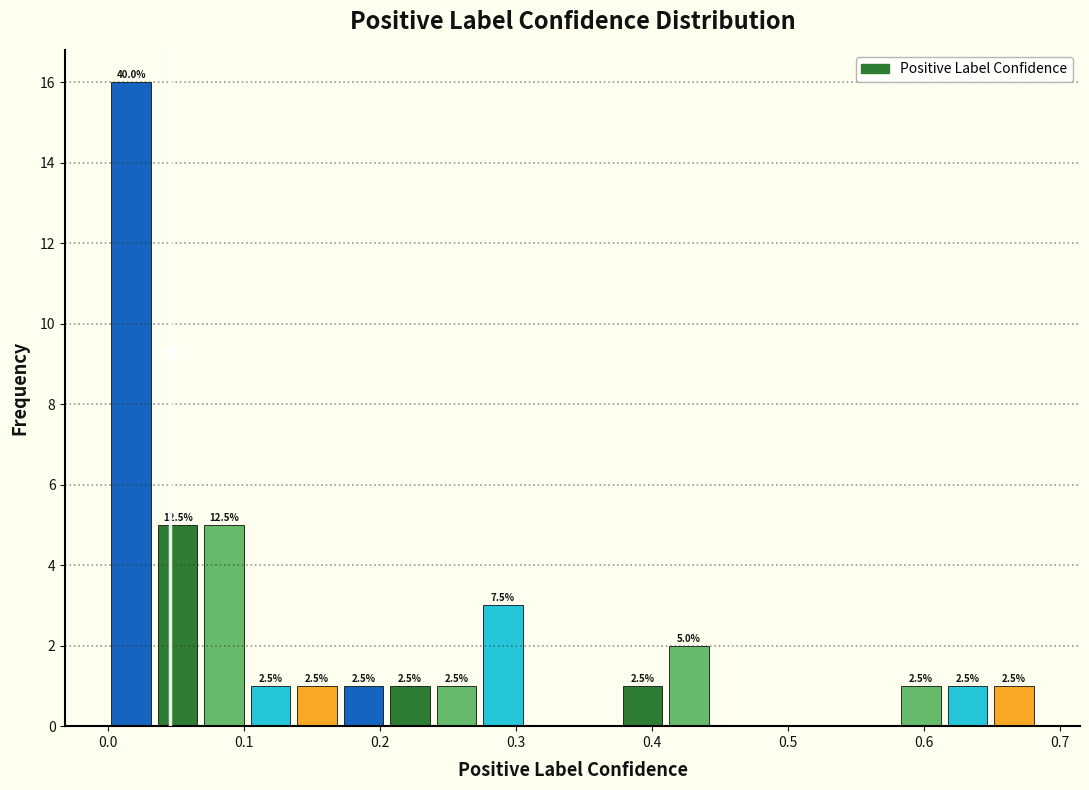

Read against the x-axis, roughly where is the centre of the tallest bar?

0.02